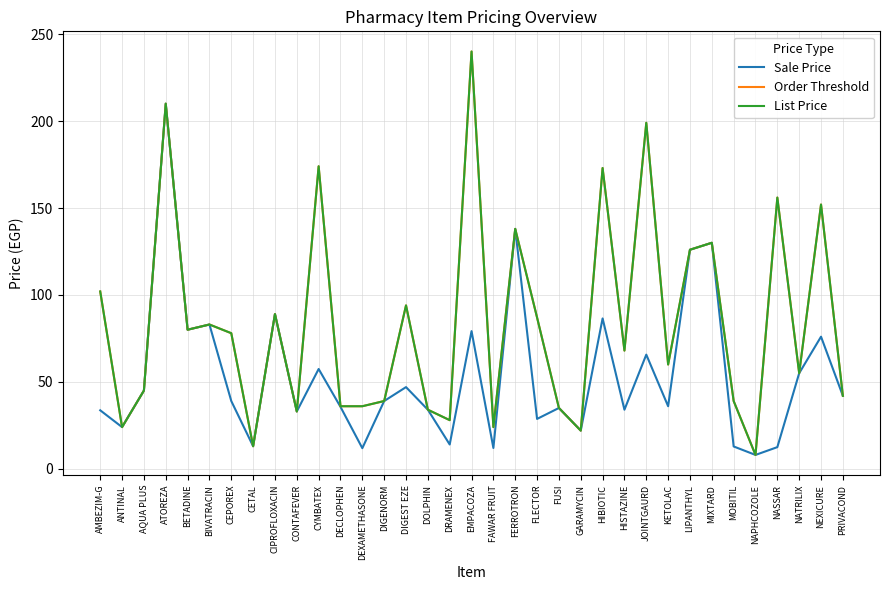

Reading left to right, what are all the values shown in this chart?

Sale Price: 33.7	24.0	45.0	210.0	80.0	83.0	39.0	13.0	89.0	33.0	57.4	35.6	11.9	39.0	47.0	34.0	14.0	79.2	12.0	138.0	28.7	35.0	22.0	86.5	34.0	65.7	36.0	126.0	130.0	12.9	8.0	12.5	55.0	76.0	42.0
Order Threshold: 102.0	24.0	45.0	210.0	80.0	83.0	78.0	13.0	89.0	33.0	174.0	36.0	36.0	39.0	94.0	34.0	28.0	240.0	24.0	138.0	87.0	35.0	22.0	173.0	68.0	199.0	60.0	126.0	130.0	39.0	8.0	156.0	55.0	152.0	42.0
List Price: 102.0	24.0	45.0	210.0	80.0	83.0	78.0	13.0	89.0	33.0	174.0	36.0	36.0	39.0	94.0	34.0	28.0	240.0	24.0	138.0	87.0	35.0	22.0	173.0	68.0	199.0	60.0	126.0	130.0	39.0	8.0	156.0	55.0	152.0	42.0